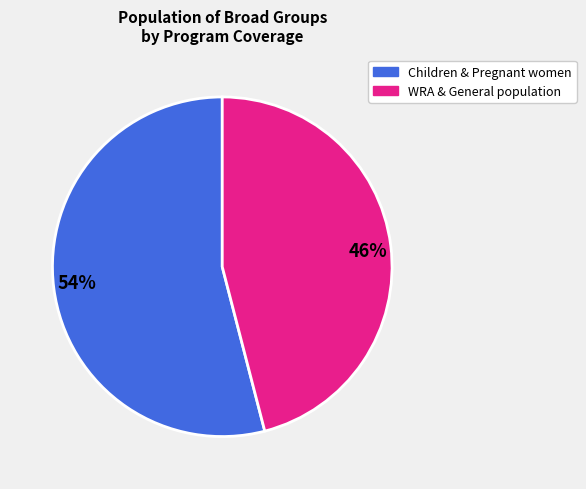

How many segments does this pie chart have?

2